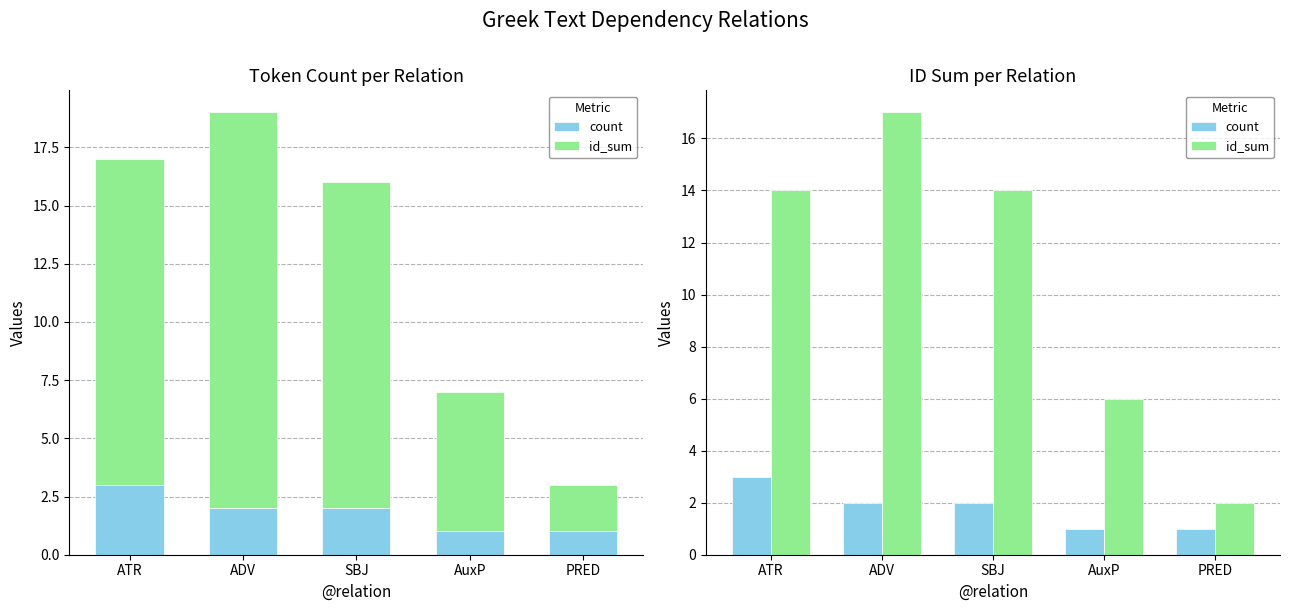

Is the value of id_sum at AuxP greater than the value of count at ADV?

Yes